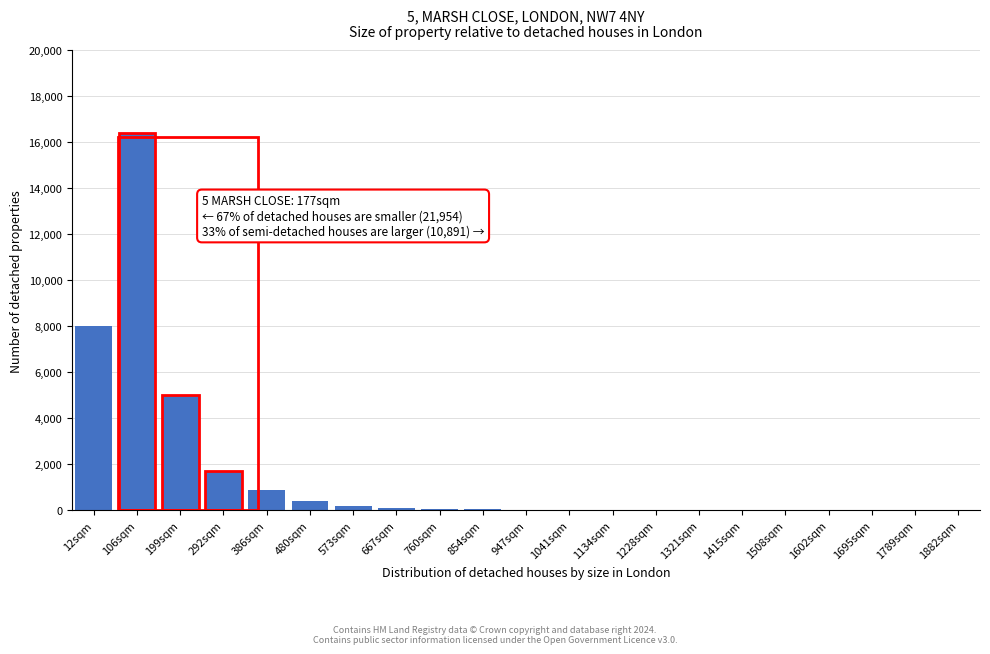

Which category has the highest value across all series?

106sqm